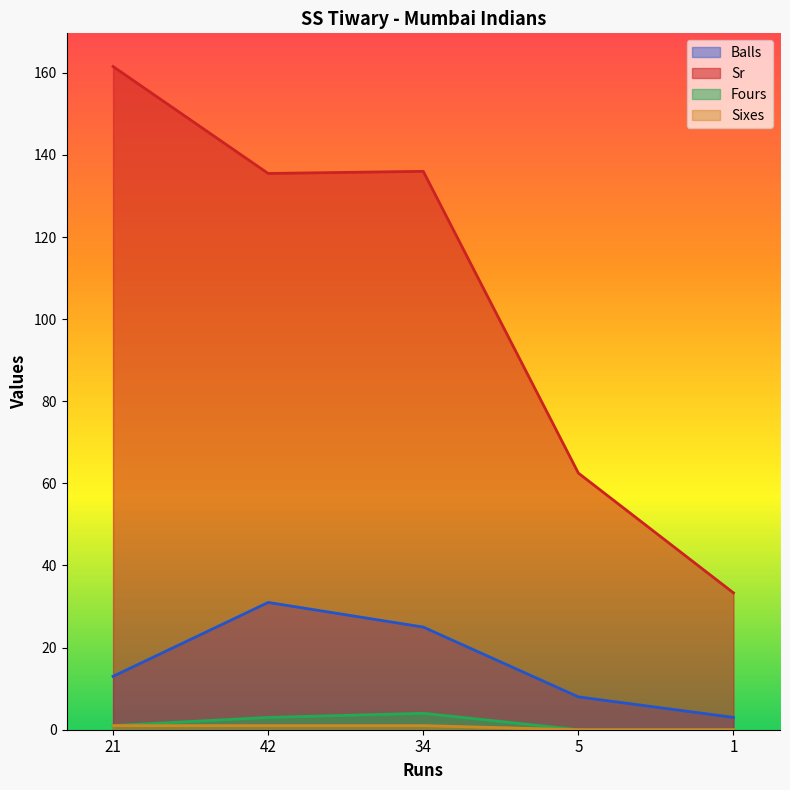

What is the sum of the Balls values at 5 and 21?

21.0